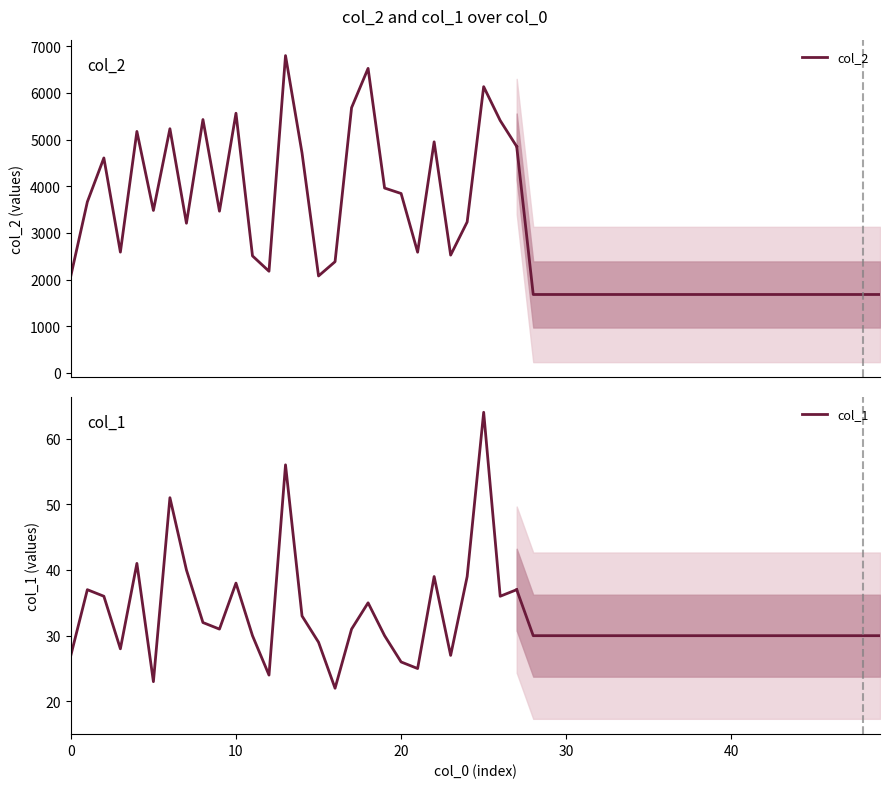

Which series has the largest total across all categories?

col_2